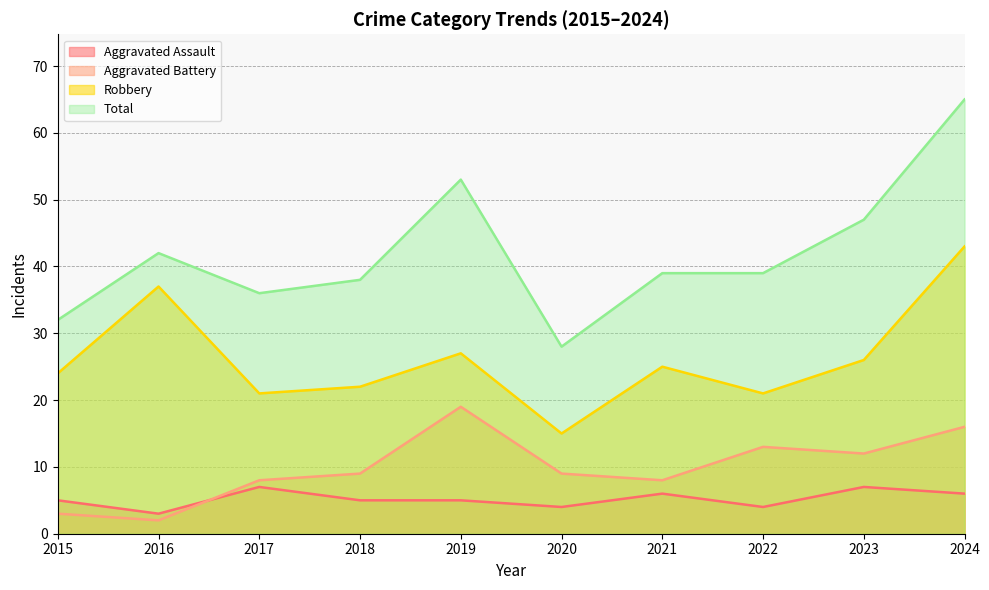

Rank the categories by Aggravated Assault value from lowest to highest.

2016, 2020, 2022, 2015, 2018, 2019, 2021, 2024, 2017, 2023